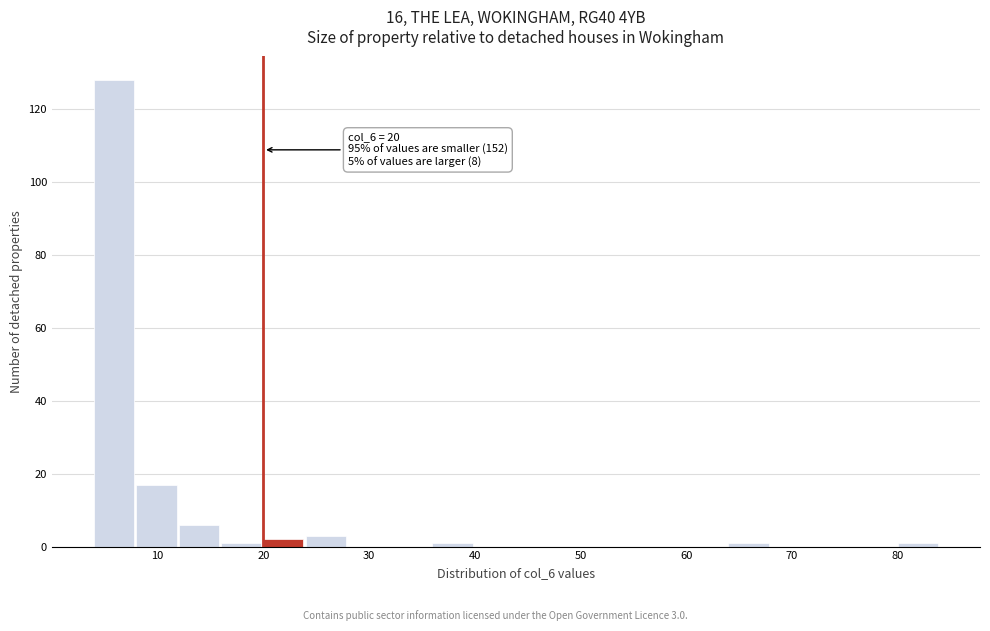

Over which range of the x-axis is the bar tallest?

4 to 8